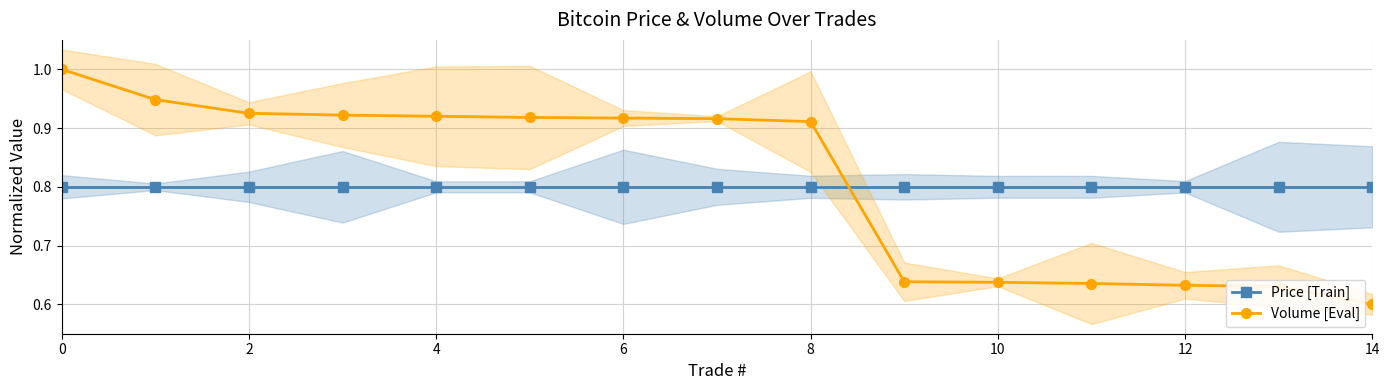

Rank the series by their average value, from lowest to highest.

Price [Train], Volume [Eval]